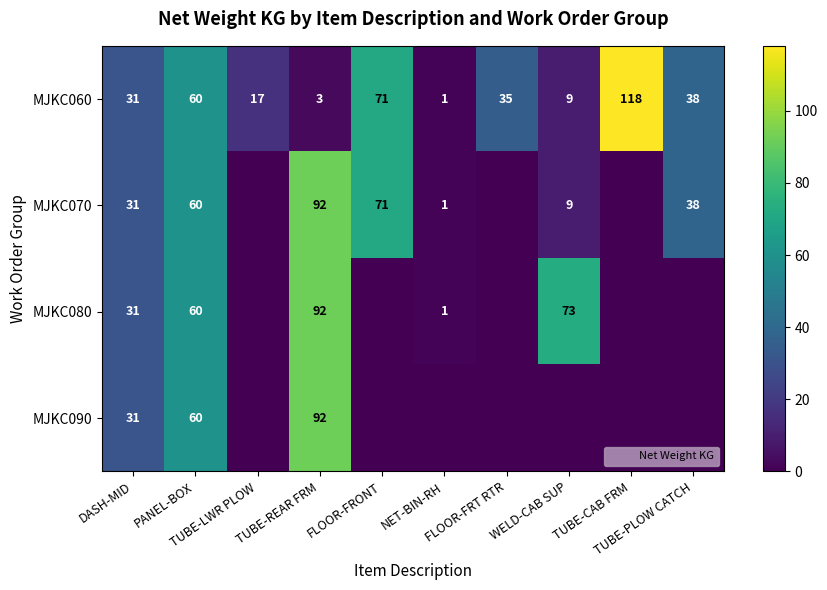

How many data points in MJKC080 are less than 1?

5